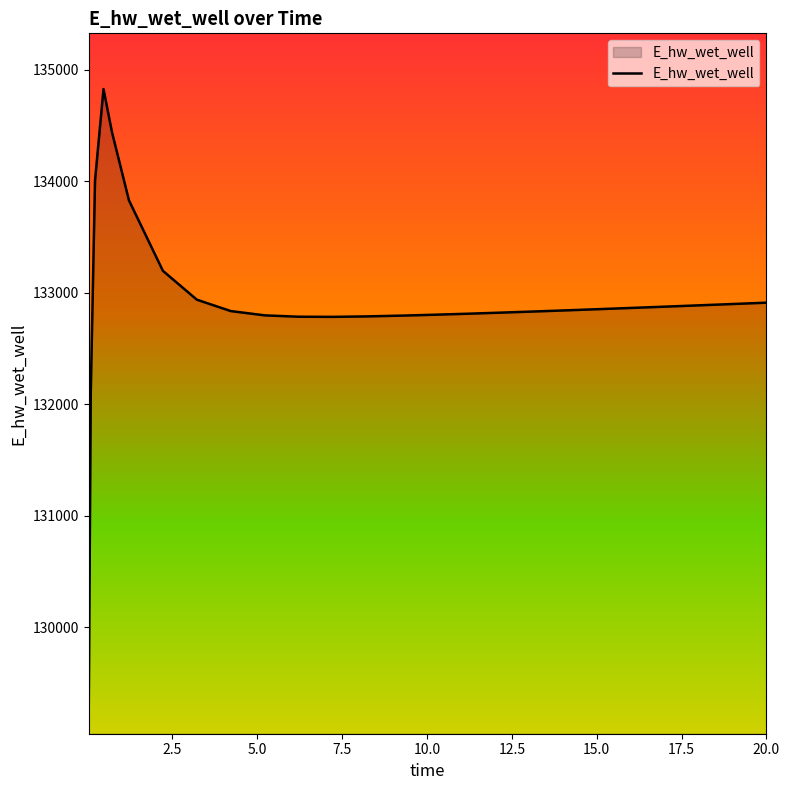

What is the difference between the maximum and minimum values?

5680.9